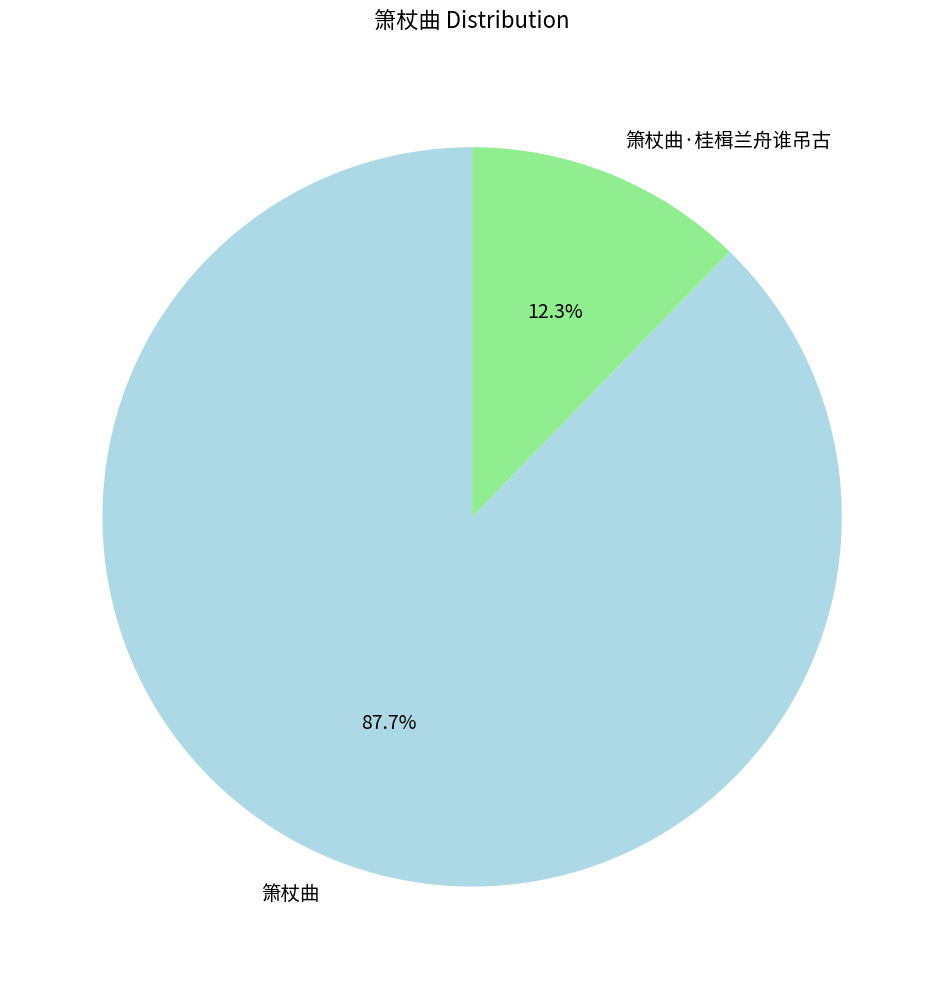

Which has a higher value, 箫杖曲 or 箫杖曲·桂楫兰舟谁吊古?

箫杖曲